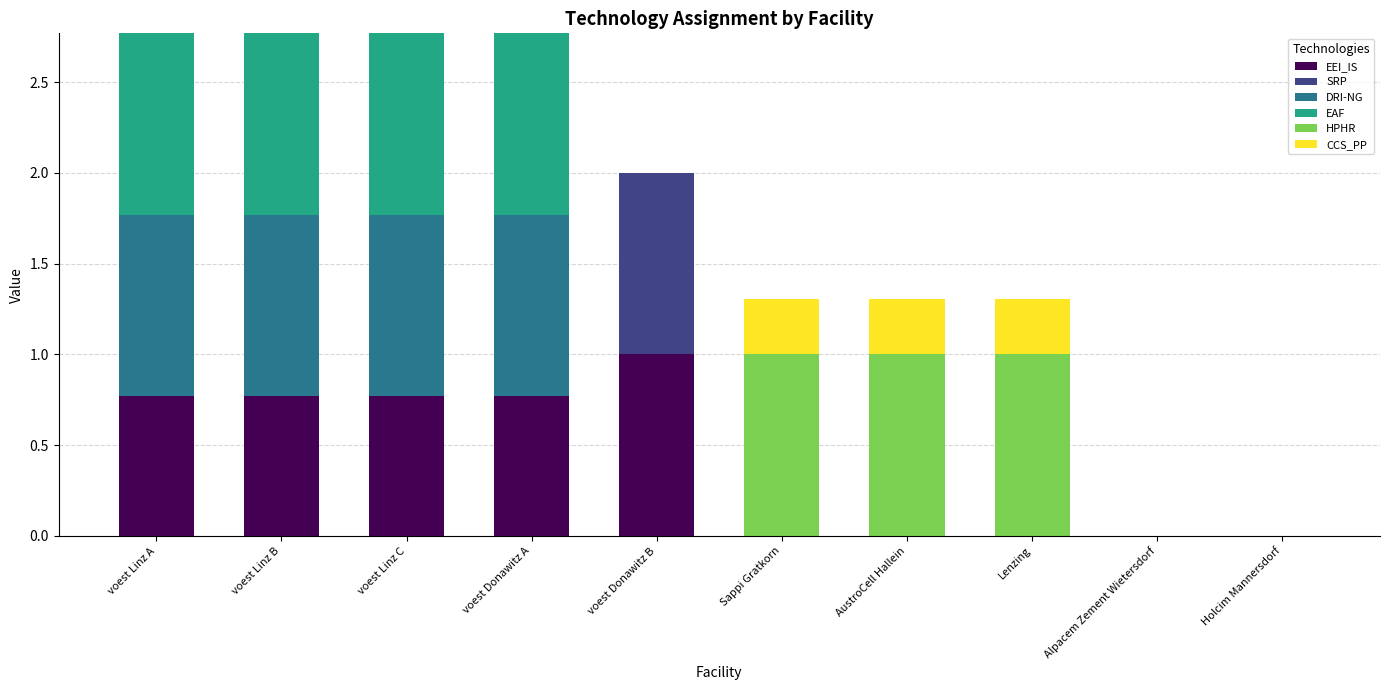

At which label does EEI_IS reach its peak?

voest Donawitz B